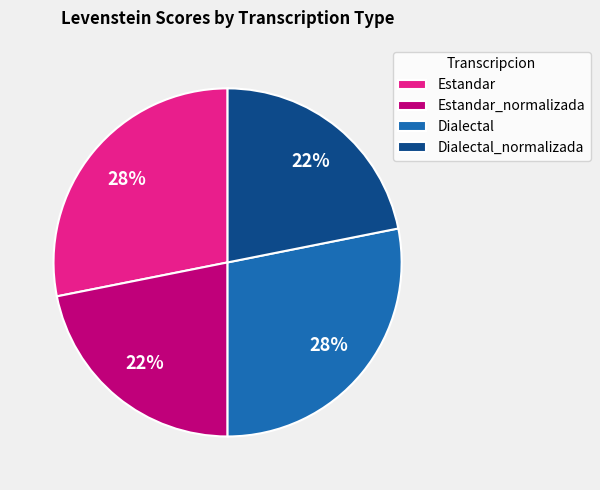

The Estandar slice represents 35% of the pie. True or false?

False